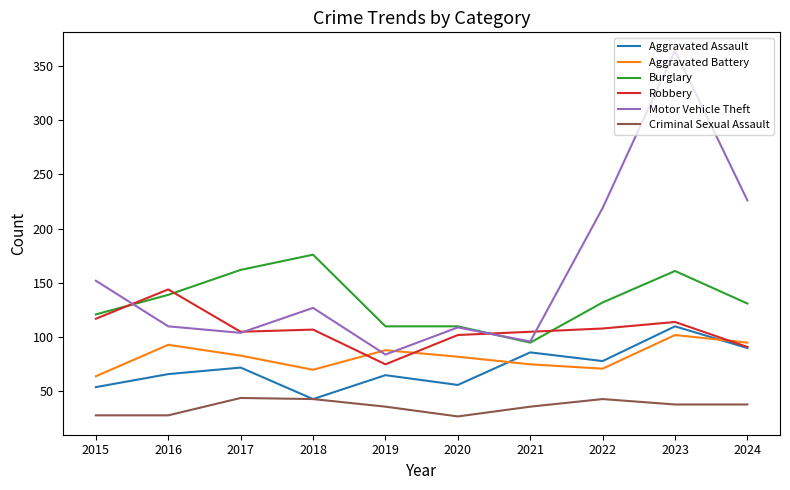

What is the sum of all Burglary values?

1337